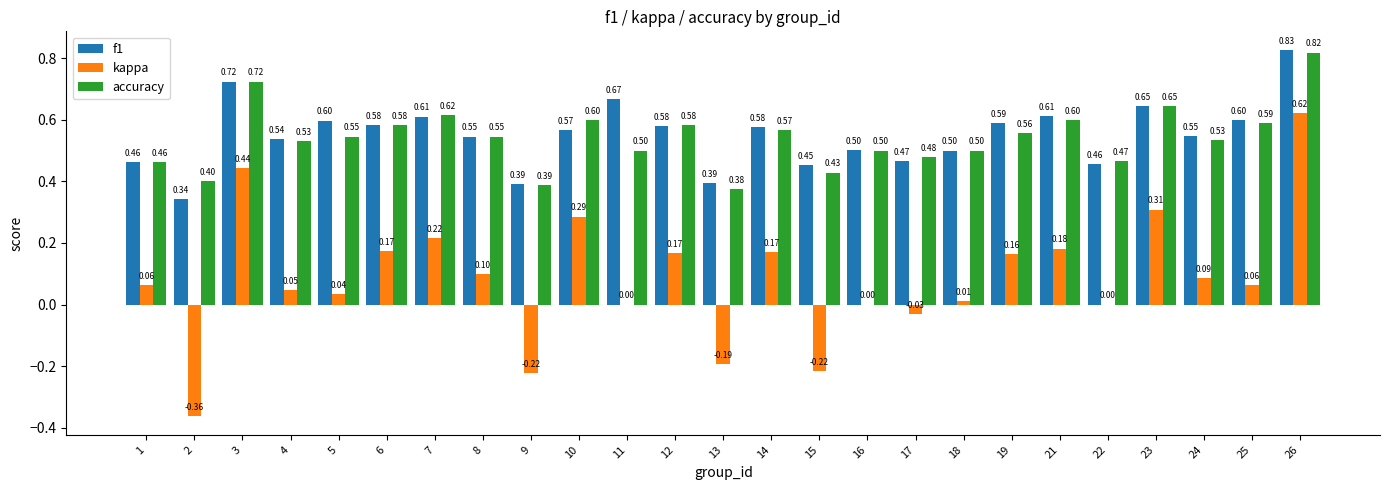

Is the value of f1 at 24 greater than the value of accuracy at 15?

Yes